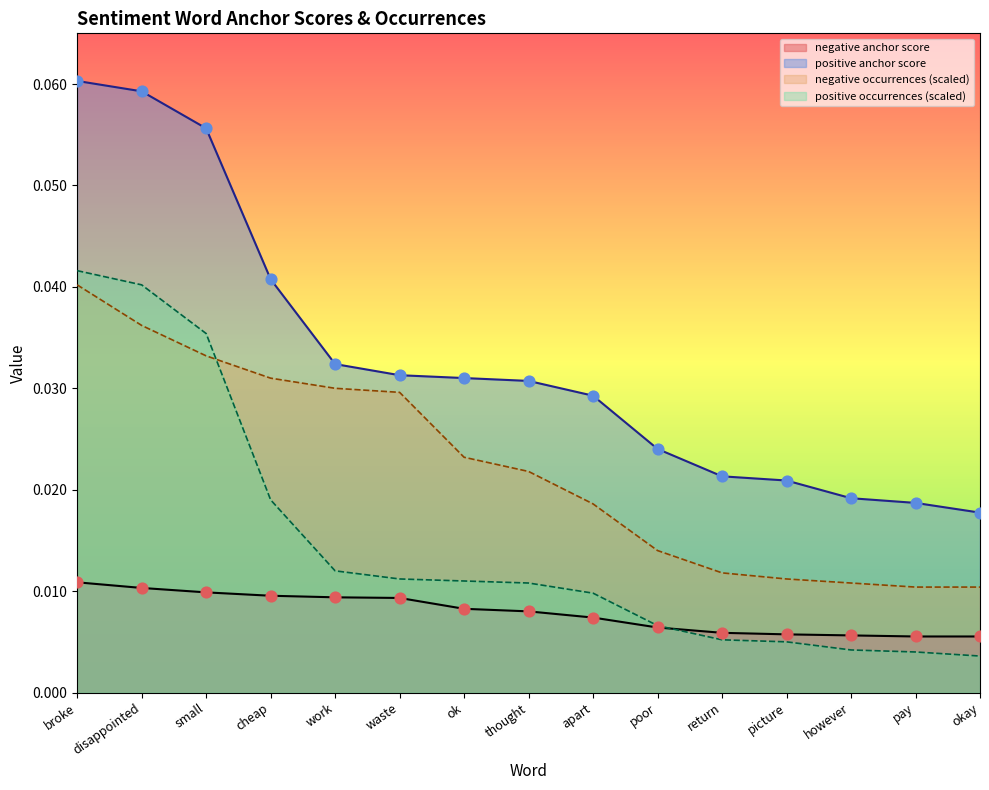

Is the value of positive anchor score at small greater than the value of negative occurrences at disappointed?

Yes